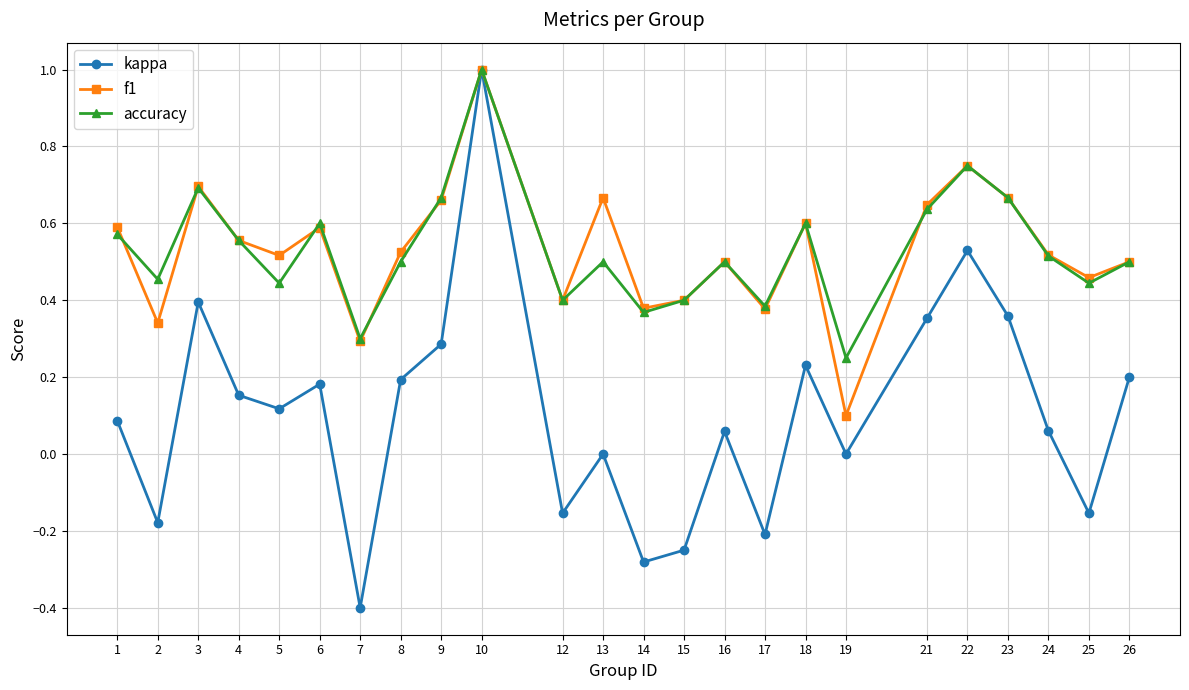

The value of kappa at 19 is 0.0. True or false?

True